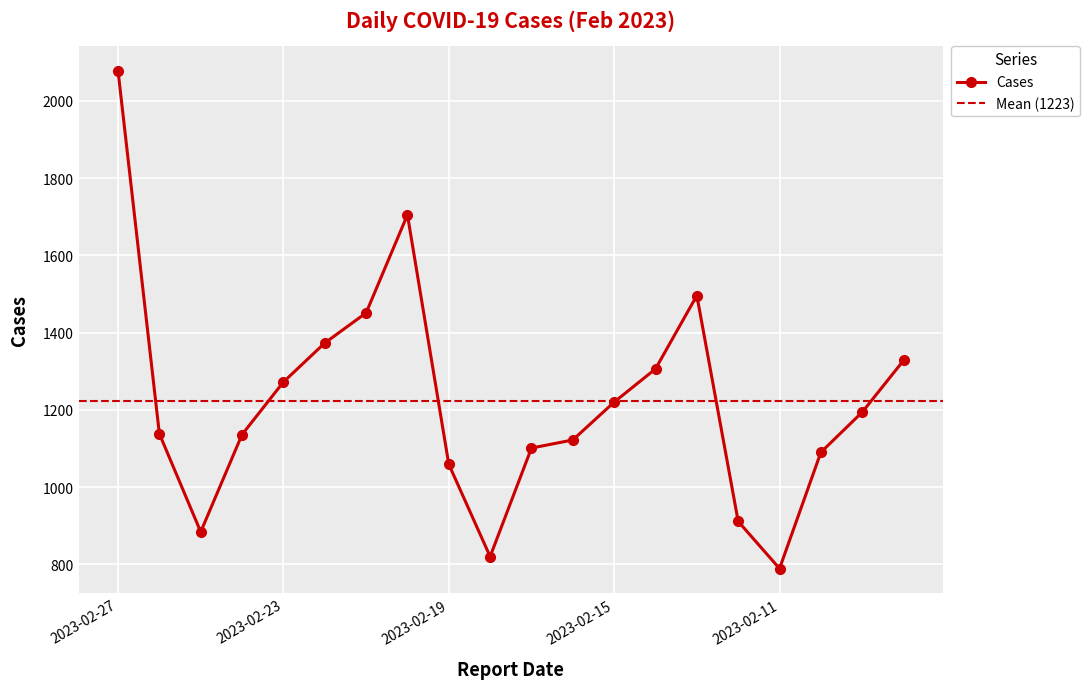

Where is the first local maximum?

2023-02-20